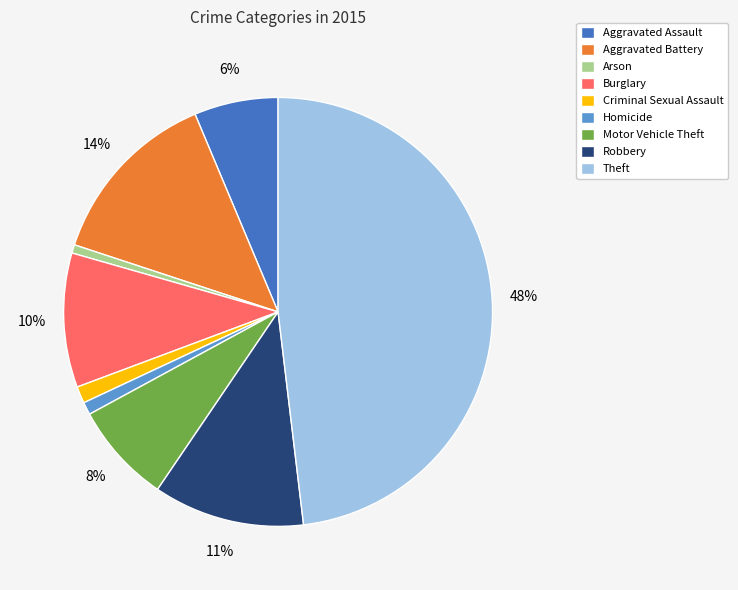

To the nearest percent, what is the average slice percentage?

11%